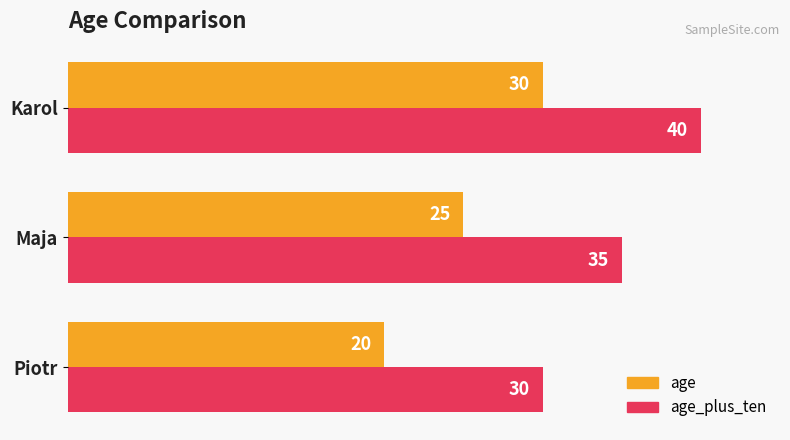

At which category is the sum across all series the highest?

Karol